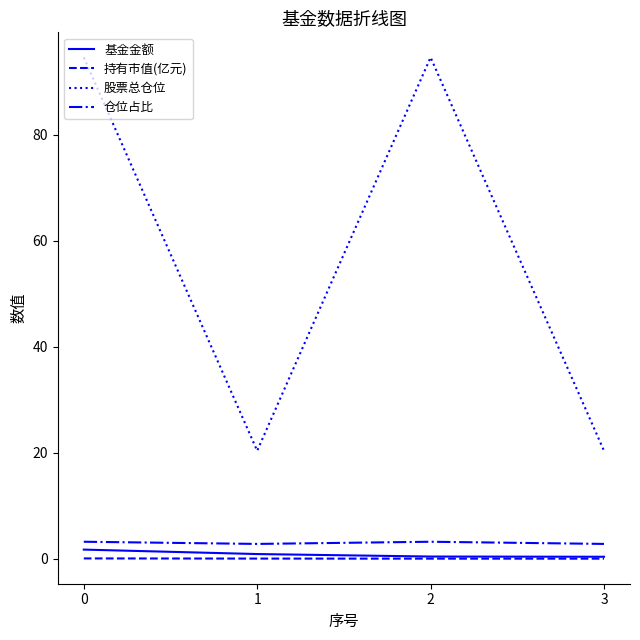

What is the average value of the 股票总仓位 series?

57.5